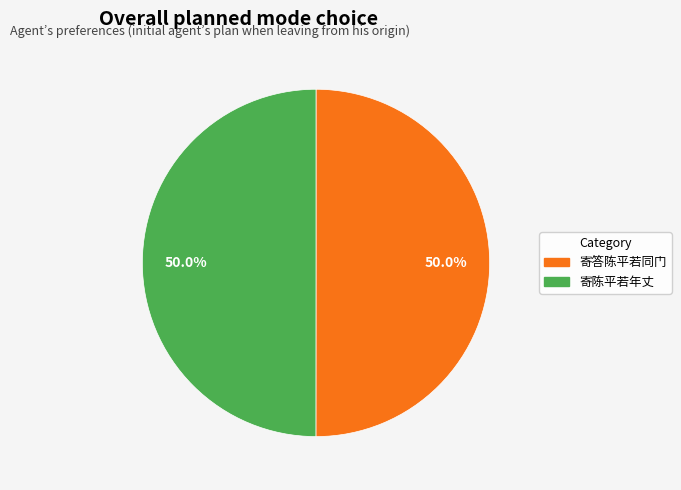

What percentage do 寄答陈平若同门 and 寄陈平若年丈 together represent?

100.0%